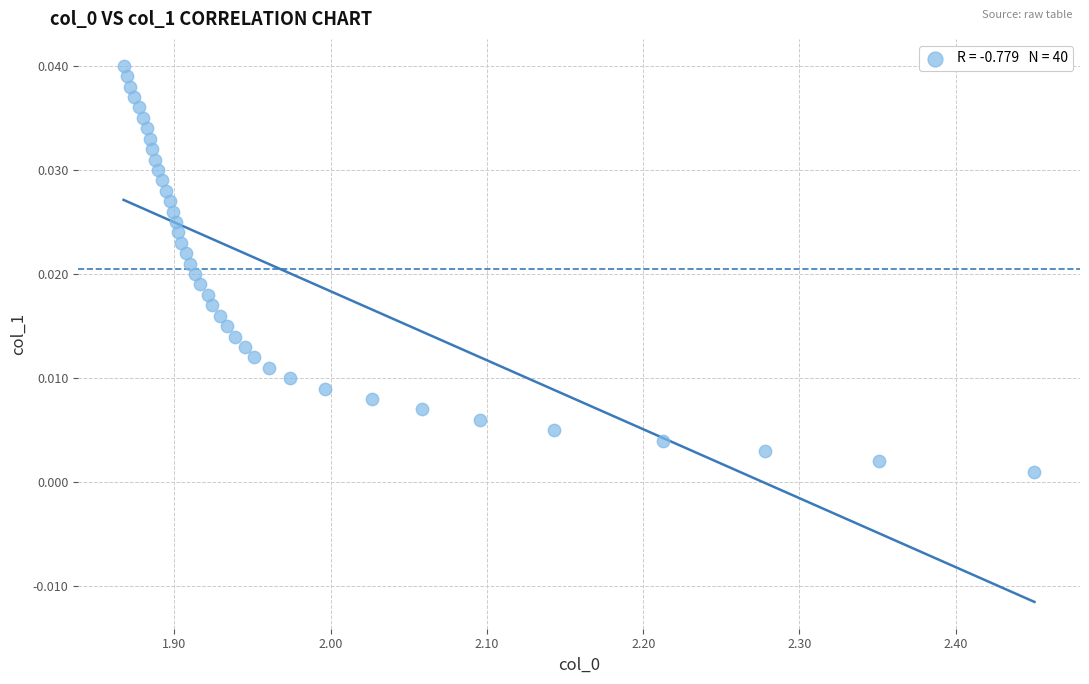

How many points are shown in the scatter plot?

40